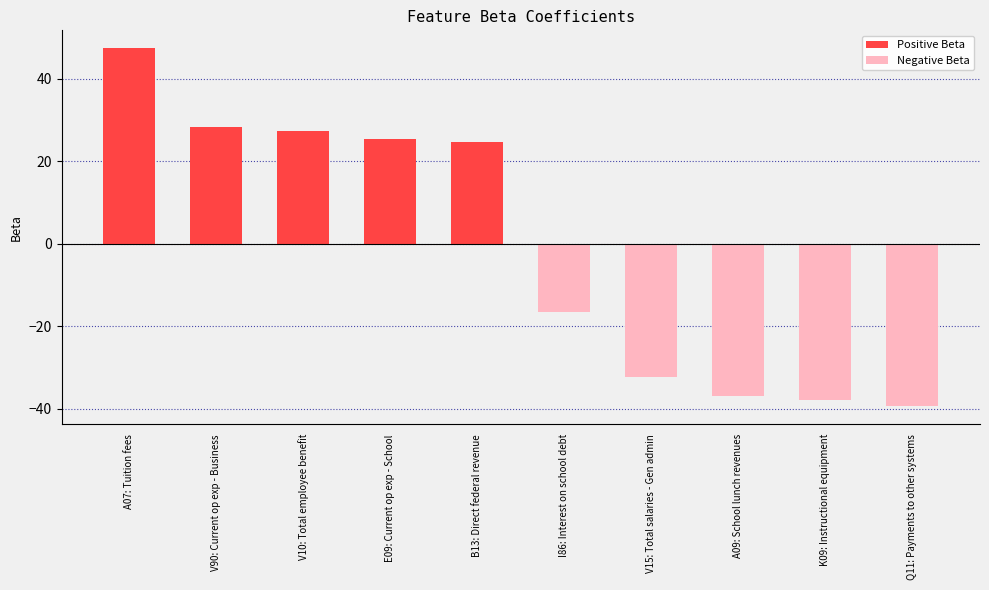

Is it true that Negative Beta equals -19.5 at A09: School lunch revenues?

False